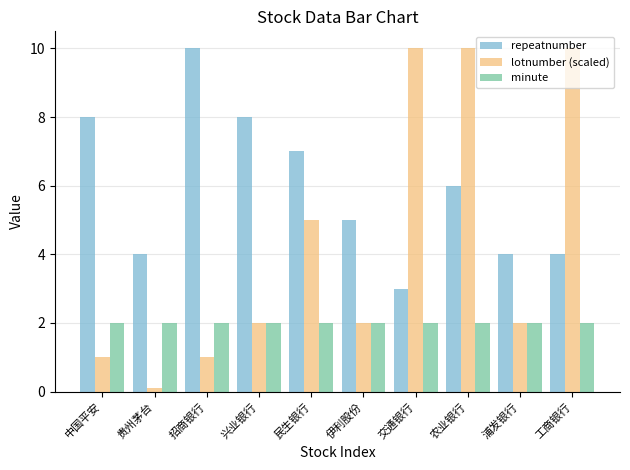

At which category does the chart reach its minimum across all series?

贵州茅台